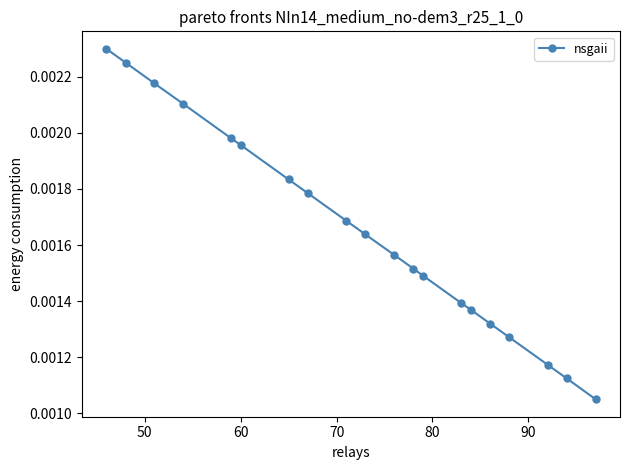

Does the chart have visible grid lines?

No